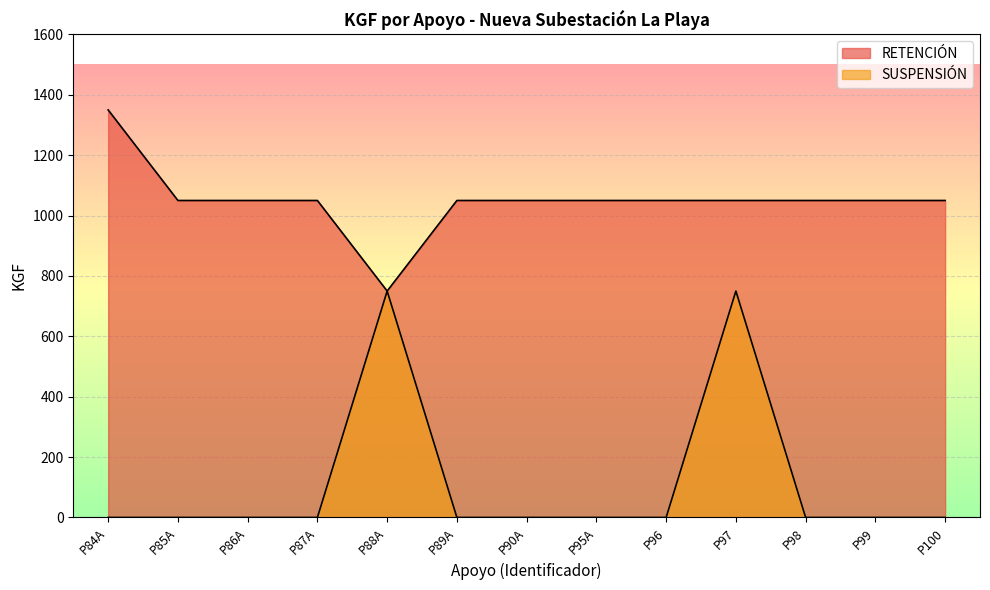

How many lines are shown in the chart?

2